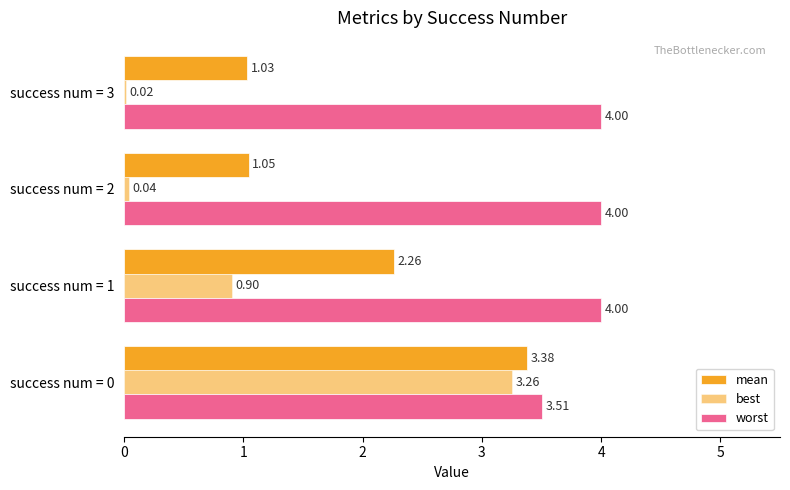

Count the number of data series in this chart.

3